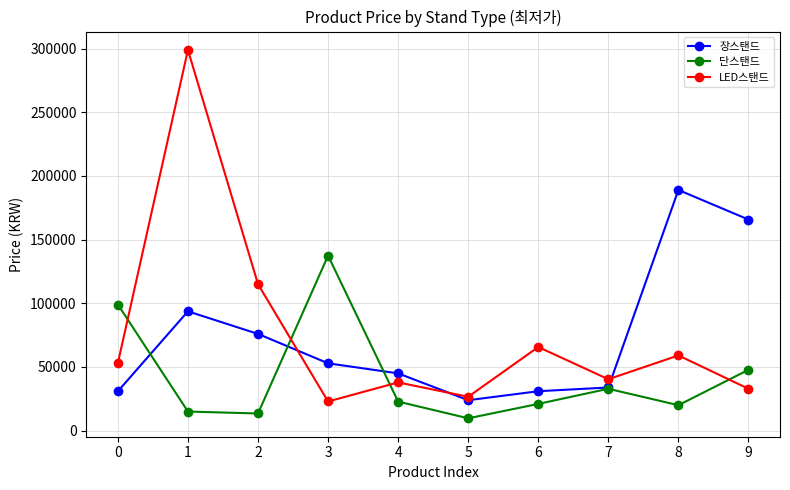

What is the value of the 단스탠드 point at the 7th from the left?

20900